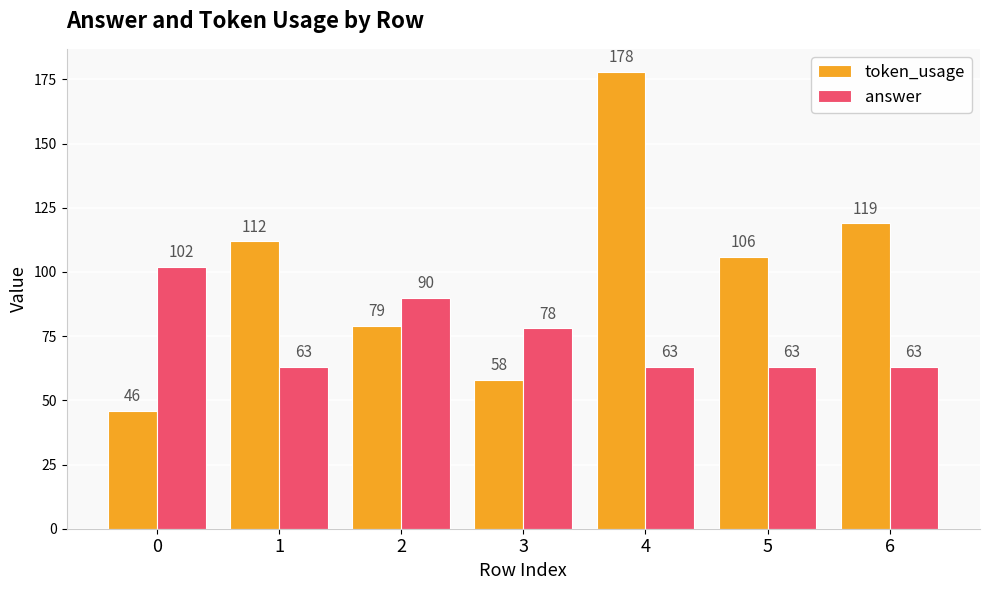

The answer series shows 63 at 5. True or false?

True